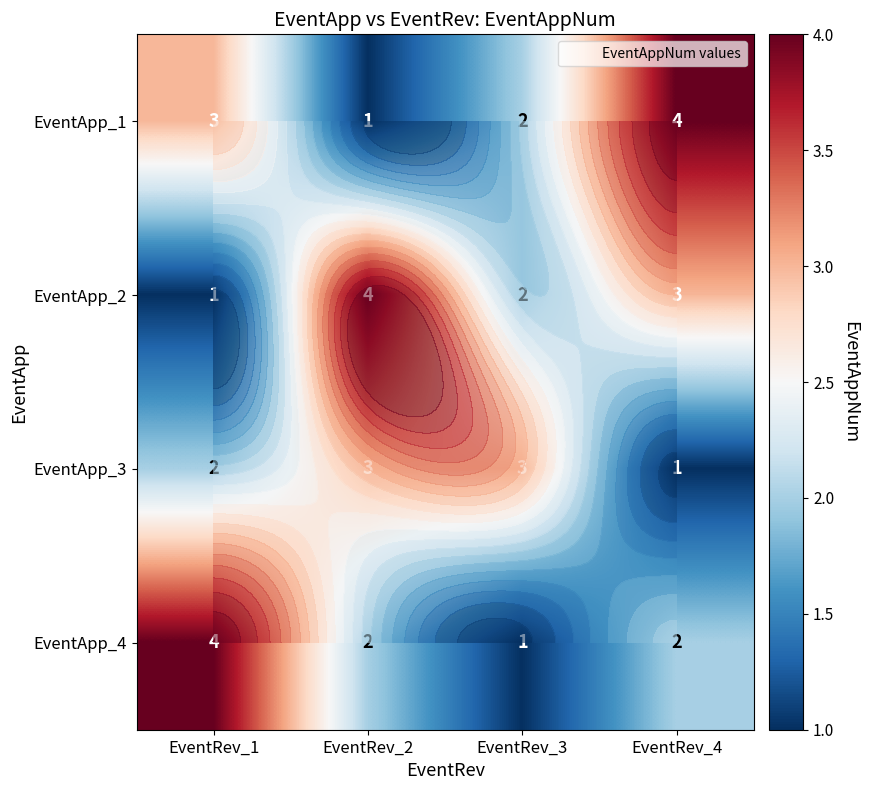

At how many categories does at least one series exceed 2?

4